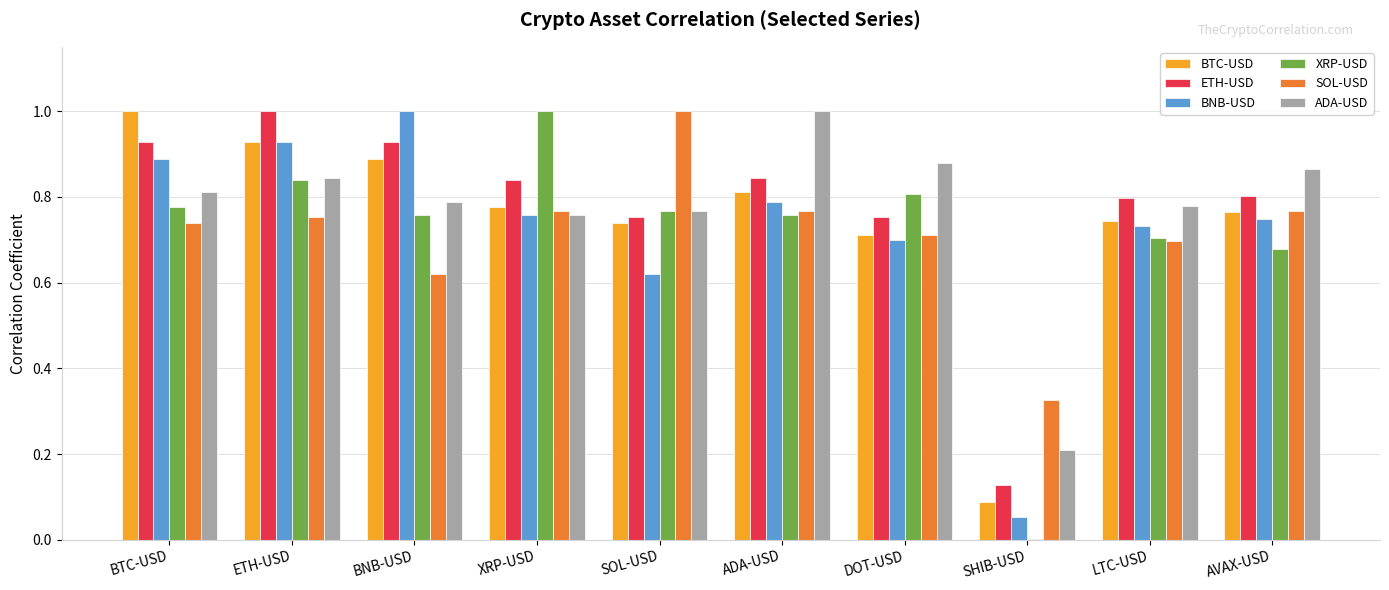

The SOL-USD series shows 0.5 at DOT-USD. True or false?

False